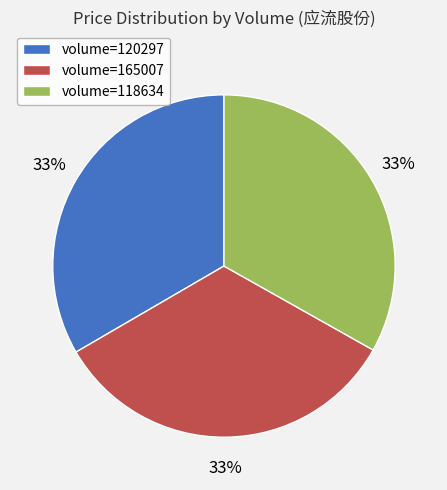

Is the sum of volume=165007 and volume=118634 greater than half?

Yes